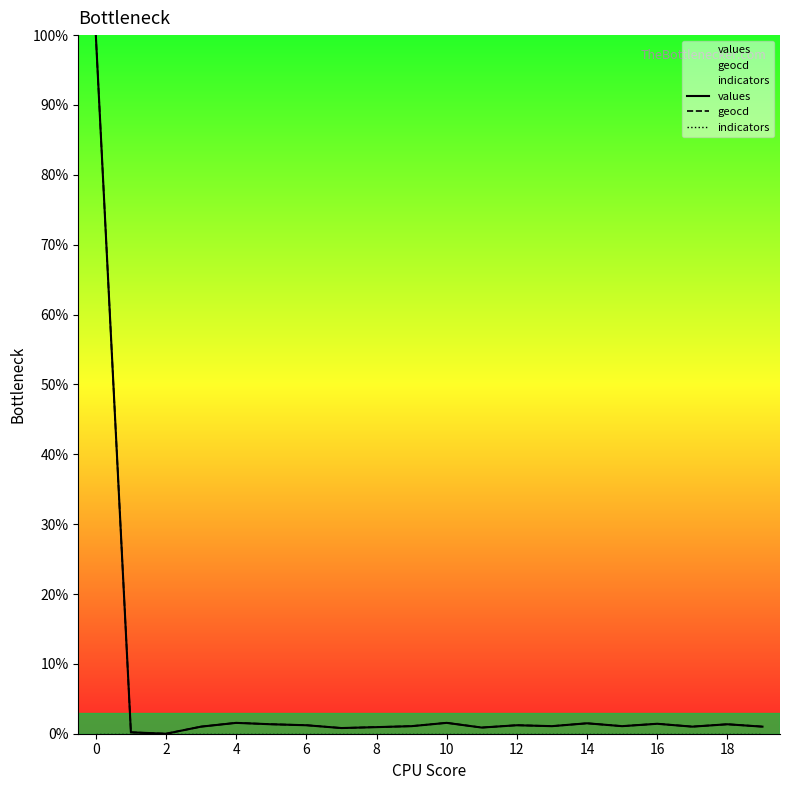

True or false: values and geocd intersect in this chart.

False